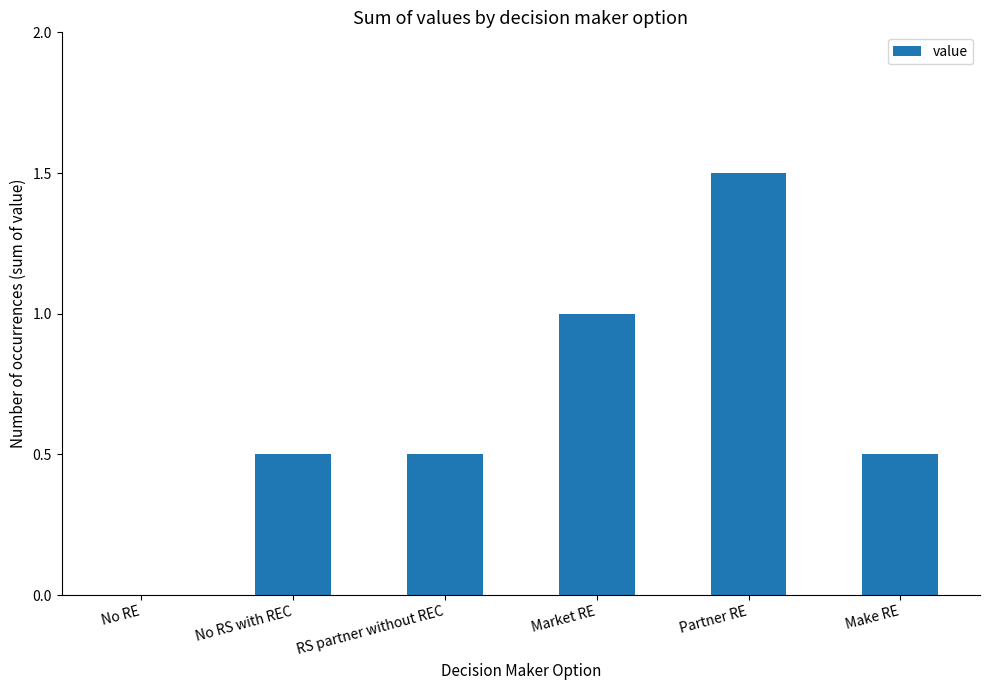

How many distinct data groups are displayed?

1